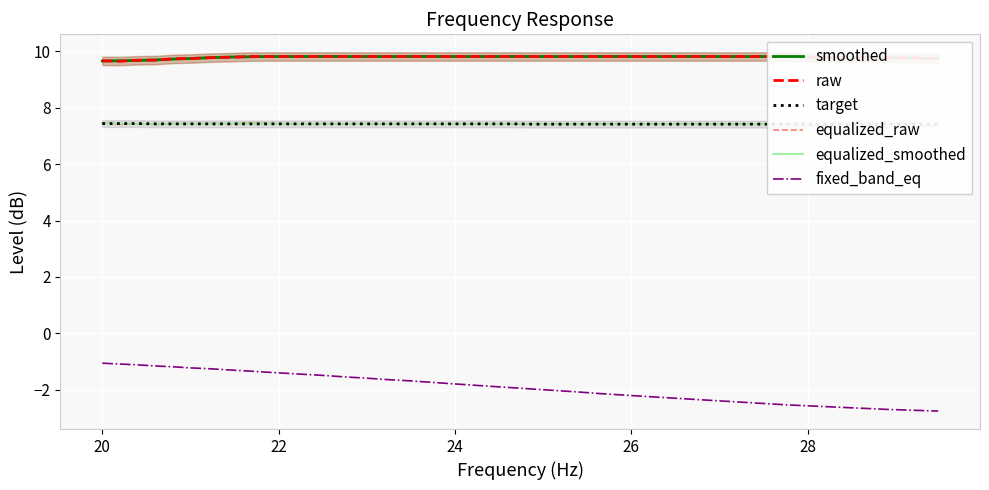

What is the sum of all smoothed values?

391.7